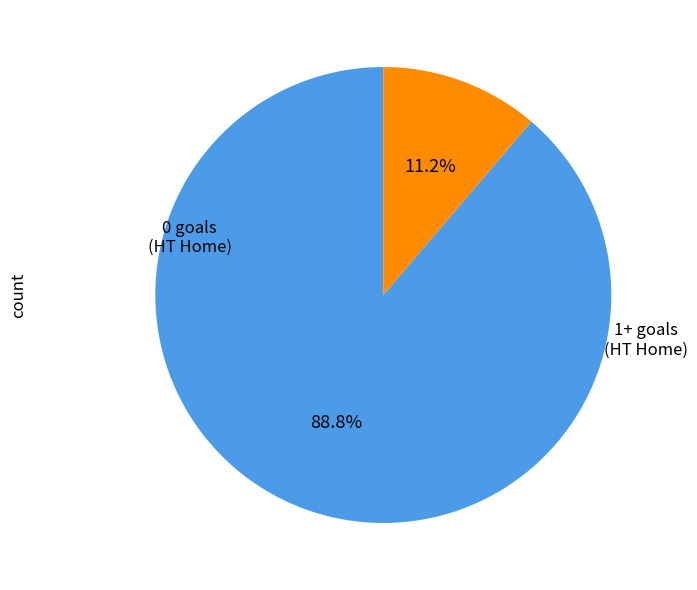

Does any single category account for the majority?

Yes